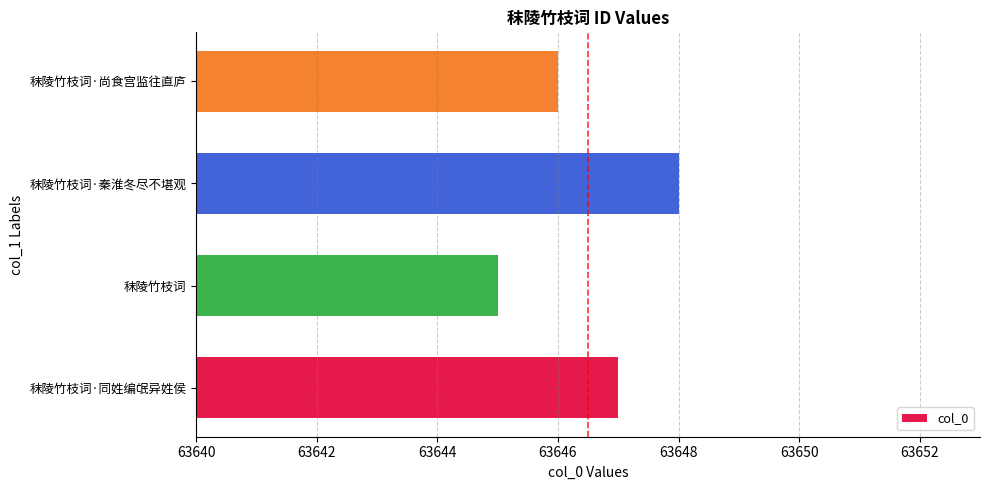

The chart shows a value of 27208 at 秣陵竹枝词. True or false?

False